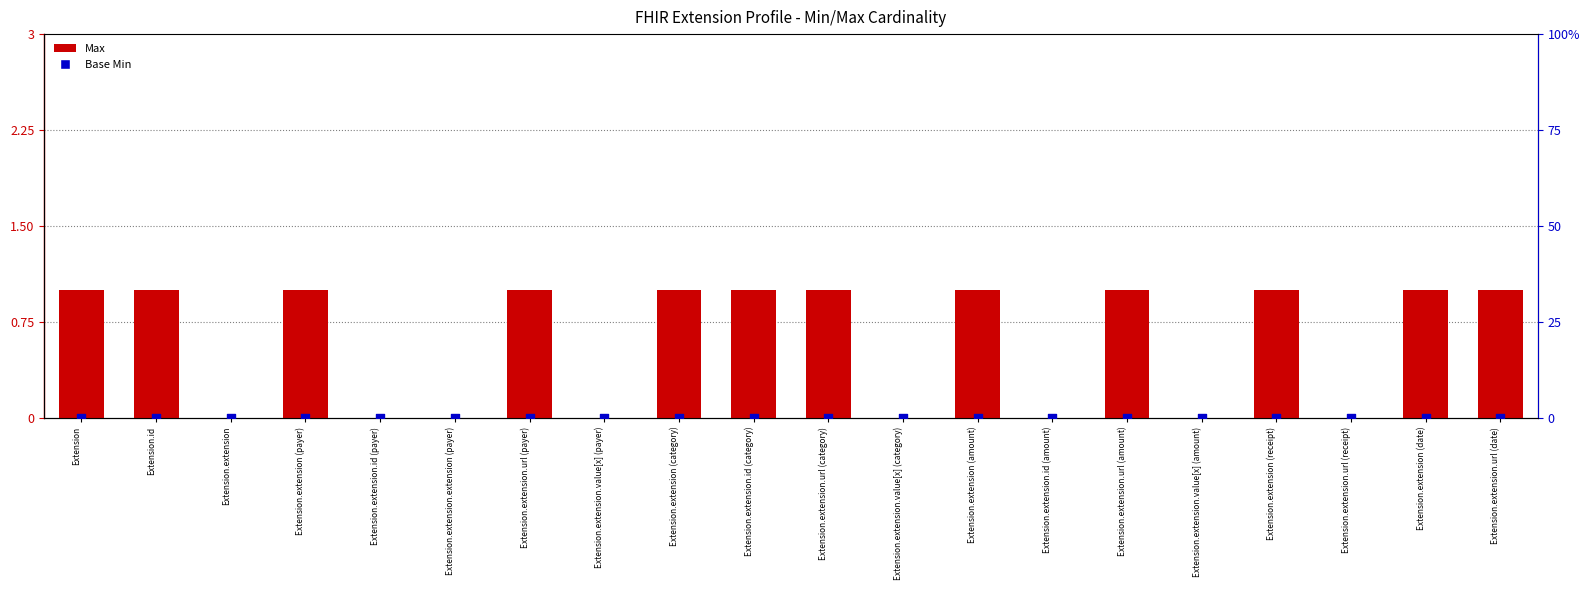

Which series has the largest Y range (max minus min)?

Max